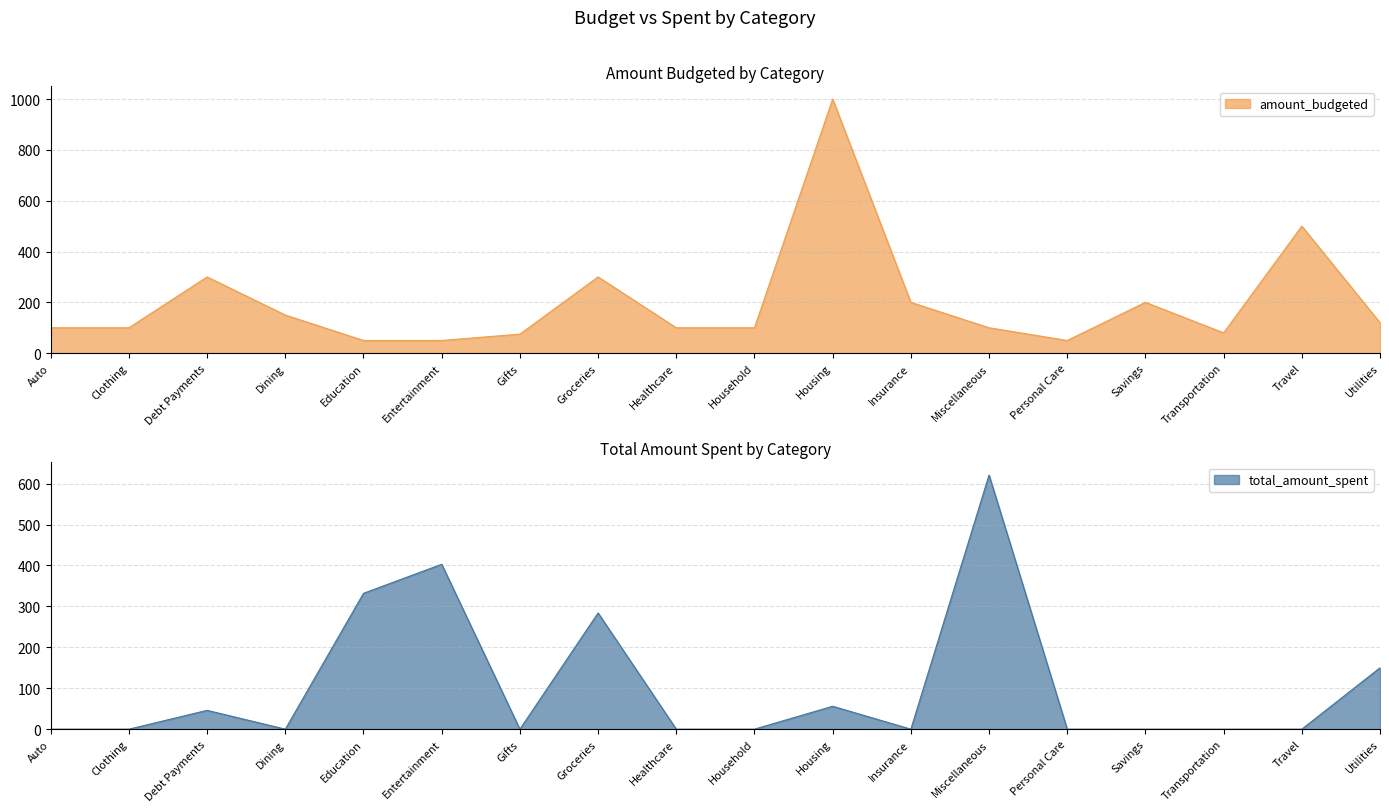

What are all the series names shown in the legend?

total_amount_spent, amount_budgeted